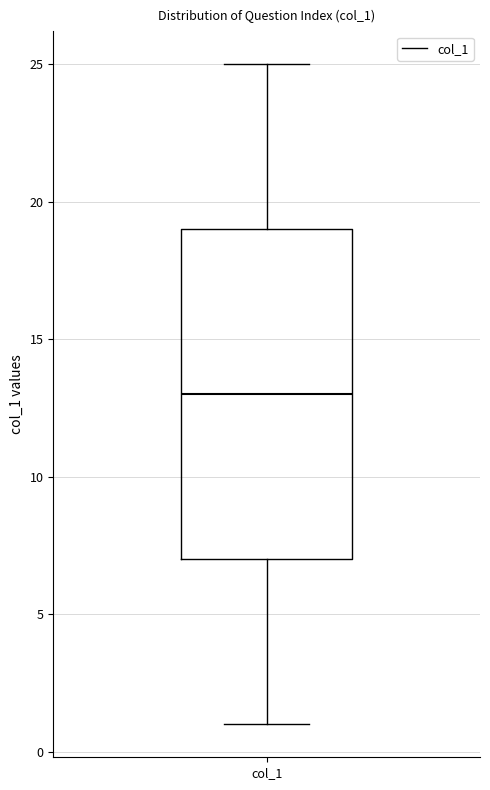

Read this box plot against the y-axis: the position of the median line, the range covered by the box, and the ends of both whiskers. The values are not printed on the chart, so give them approximately, as read against the axis.

median 13, box 7 to 19, whiskers 1 to 25